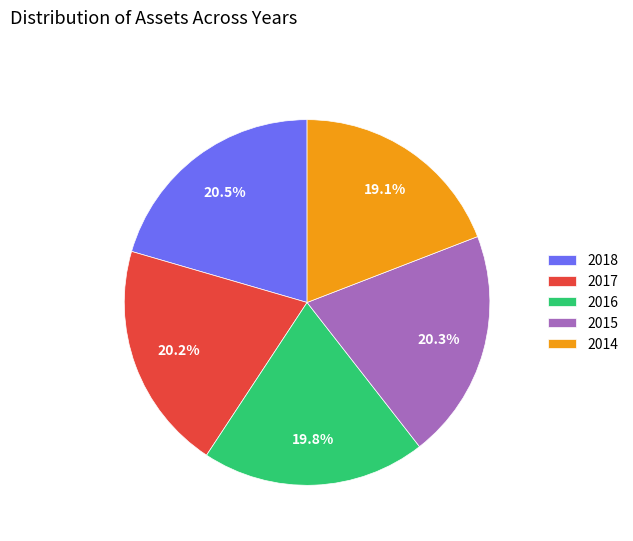

To the nearest percent, what portion does 2014 represent?

19%